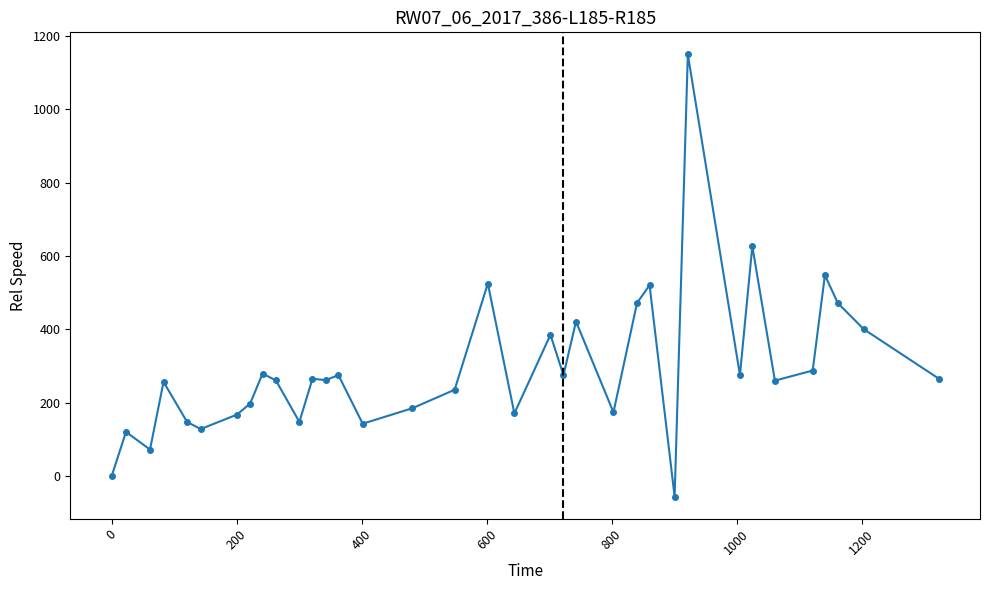

What is the smallest value displayed?

-55.7